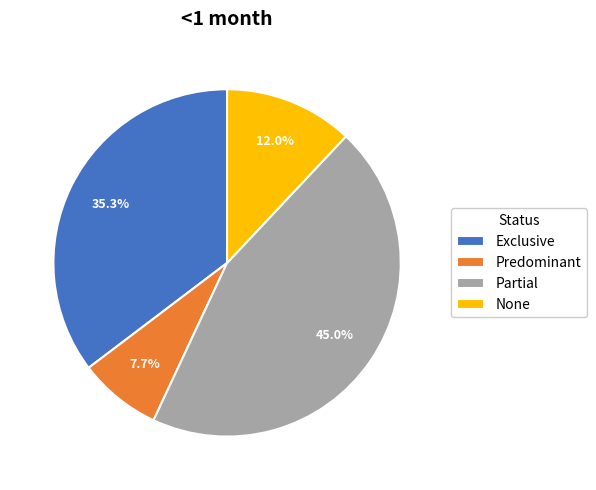

Combined, do Exclusive and Predominant account for over 50%?

No